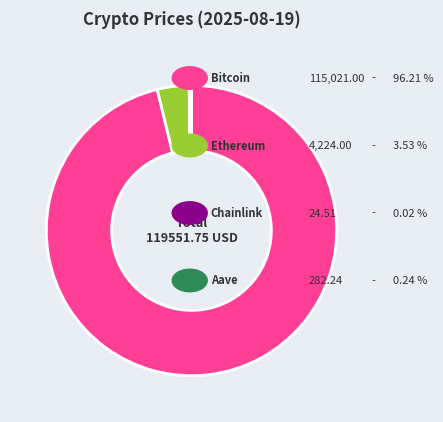

Is there any slice that represents more than half of the pie?

Yes